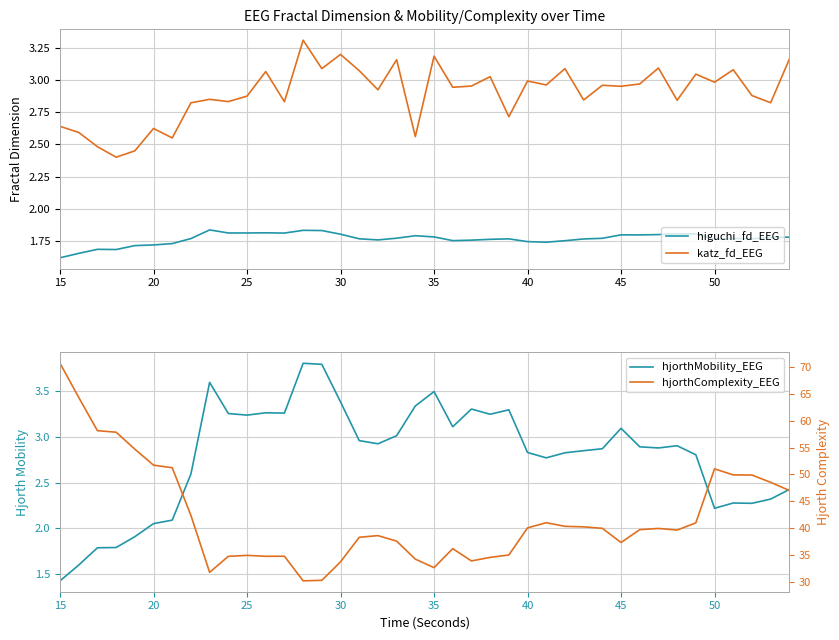

List the series in order of their peak value, lowest first.

higuchi_fd_EEG, katz_fd_EEG, hjorthMobility_EEG, hjorthComplexity_EEG